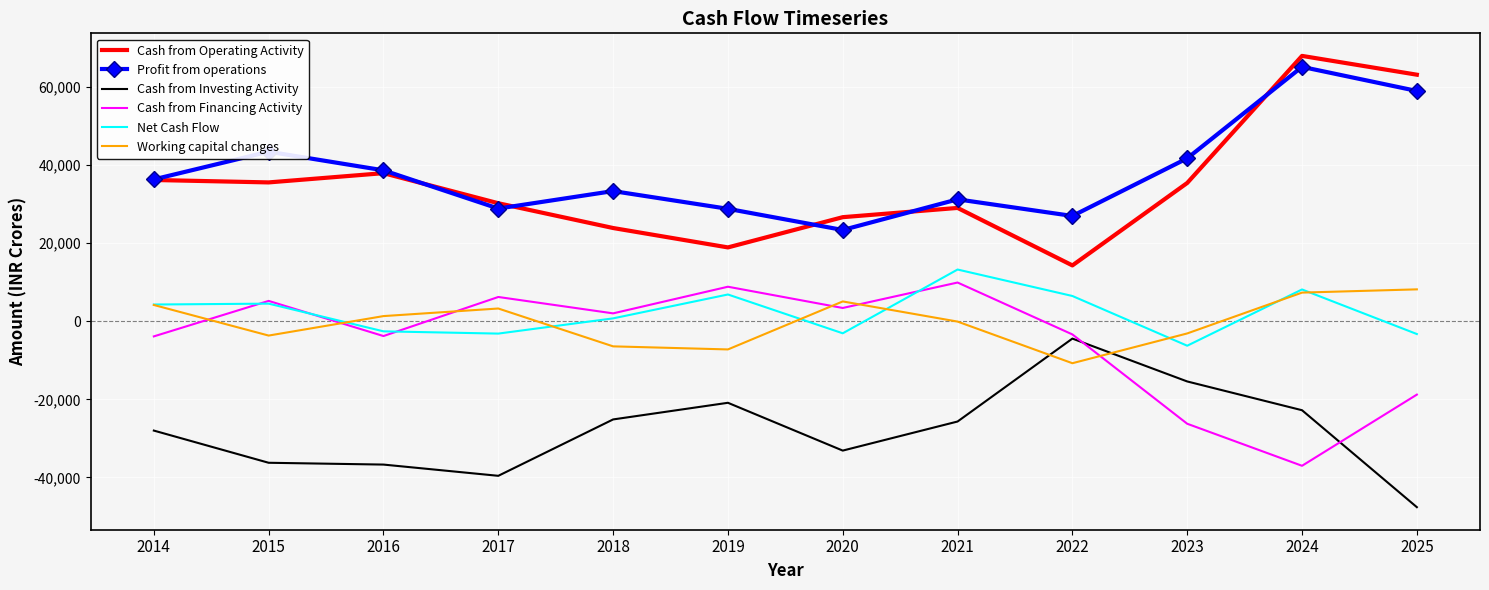

At which category does Working capital changes reach its first local peak?

2017